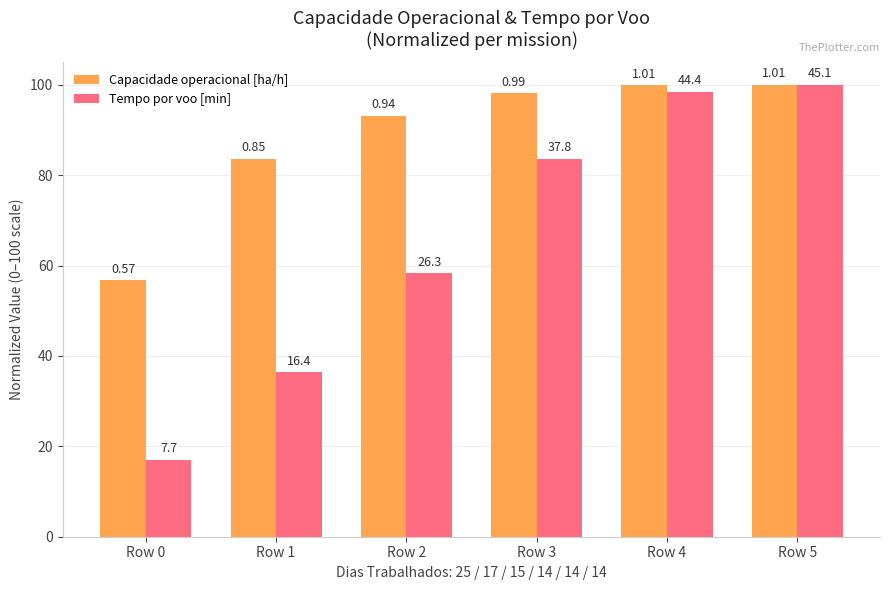

What is the greatest value displayed?

100.0